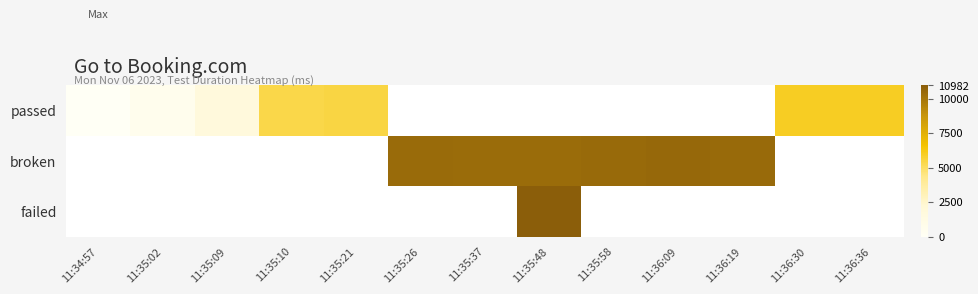

Count the number of data series in this chart.

3